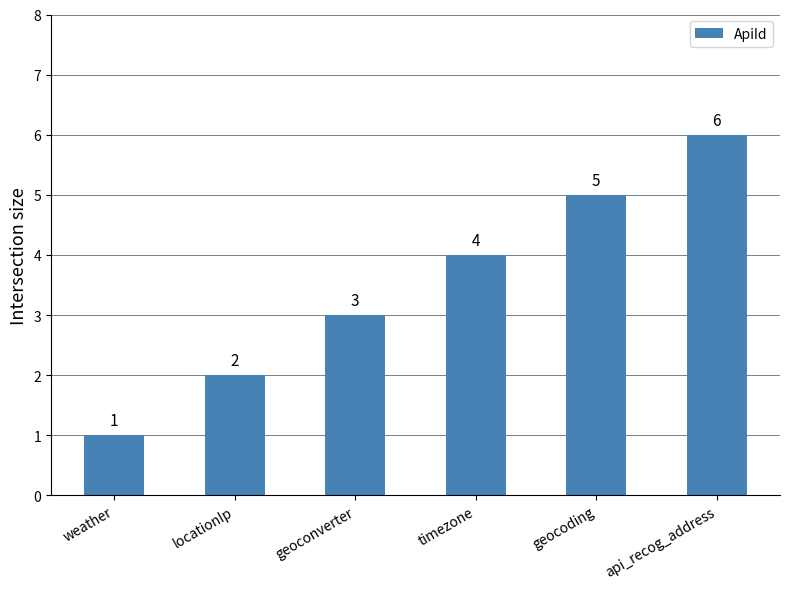

Reading left to right, what are all the values shown in this chart?

weather=1	locationIp=2	geoconverter=3	timezone=4	geocoding=5	api_recog_address=6